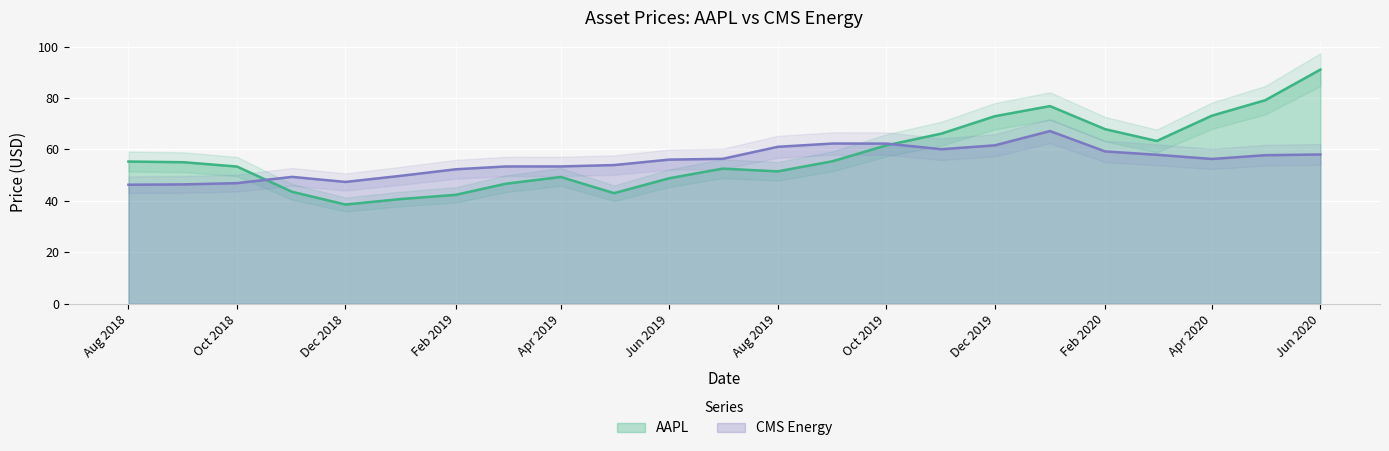

What are all the series names shown in the legend?

AAPL, CMS Energy